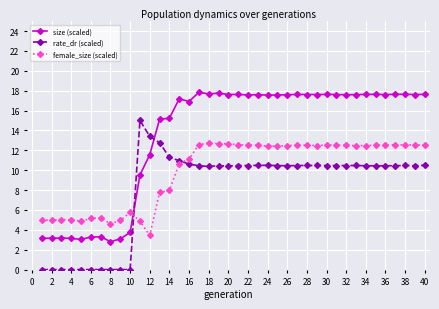

What is the average value of the female_size (scaled) series?

9.9